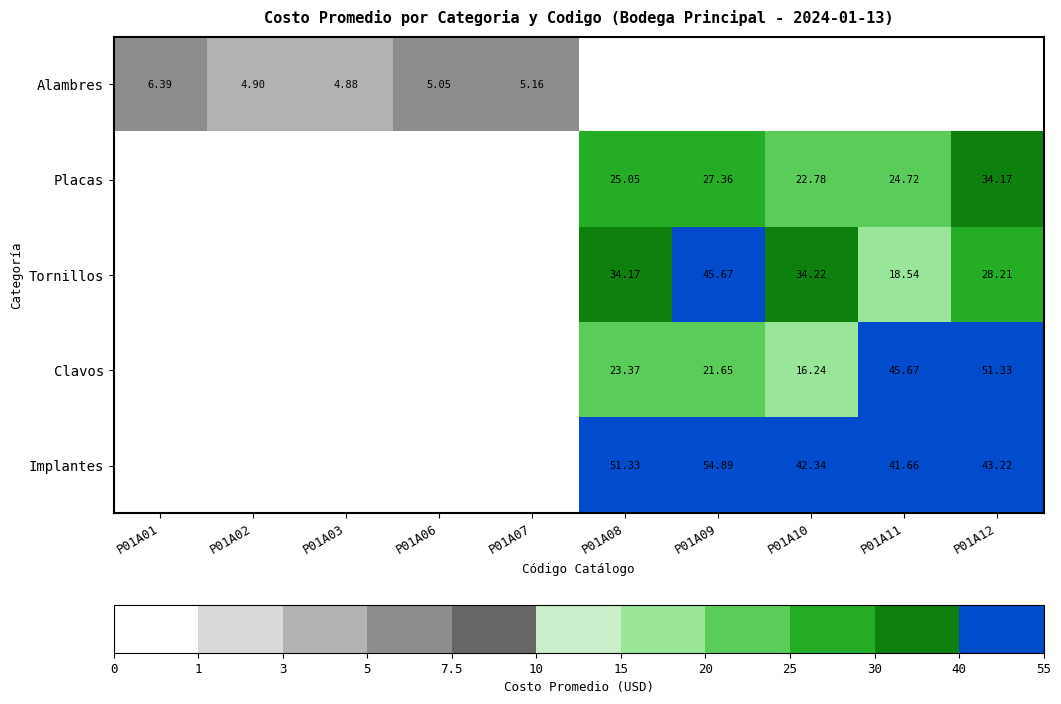

Is the value of Clavos at P01A09 greater than the value of Tornillos at P01A08?

No